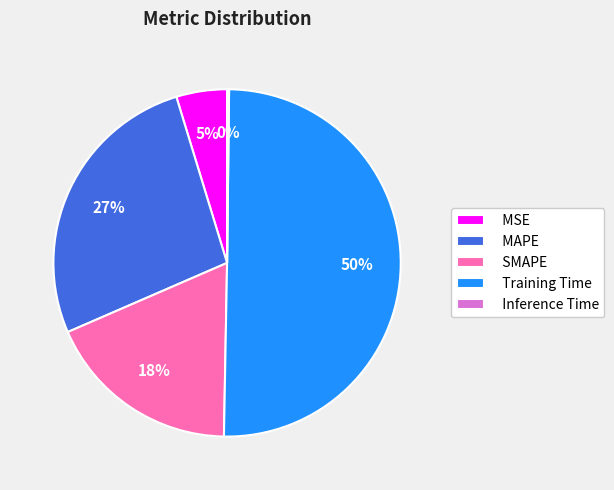

To the nearest percent, what portion does MAPE represent?

27%